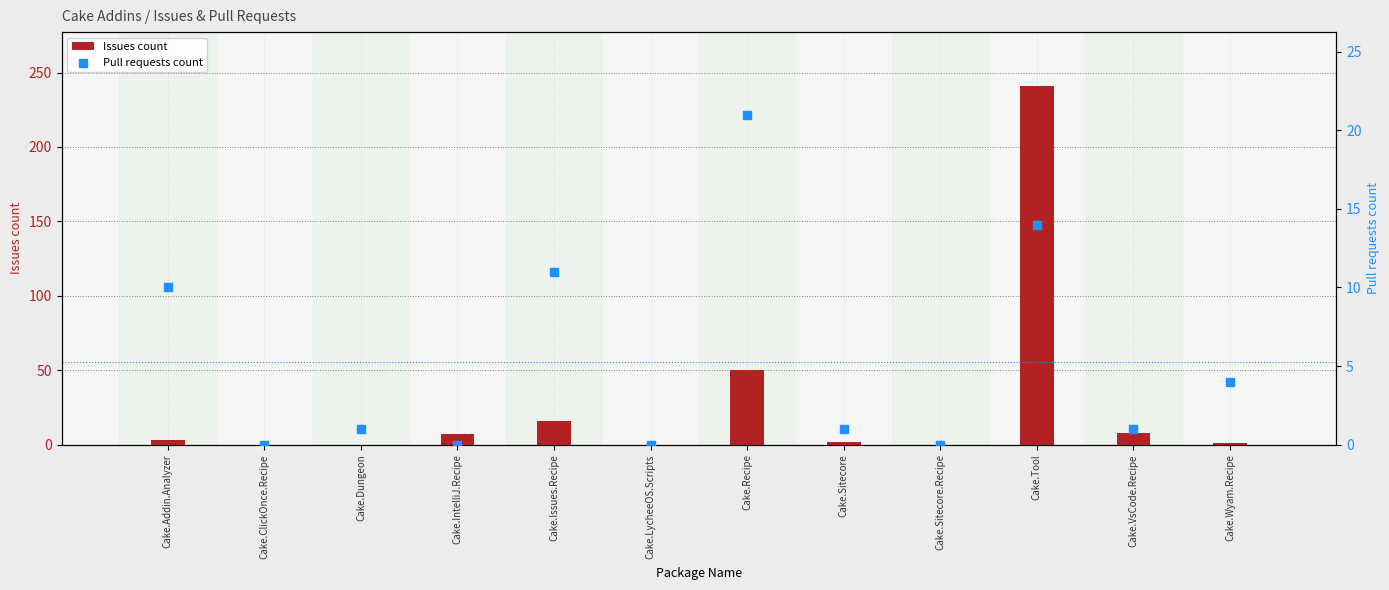

What is the total value across all series at Cake.VsCode.Recipe?

9